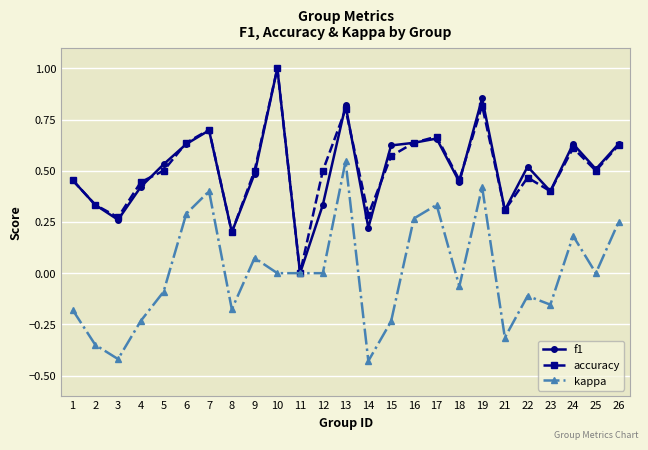

What is the difference between the highest and lowest values at 10?

1.0